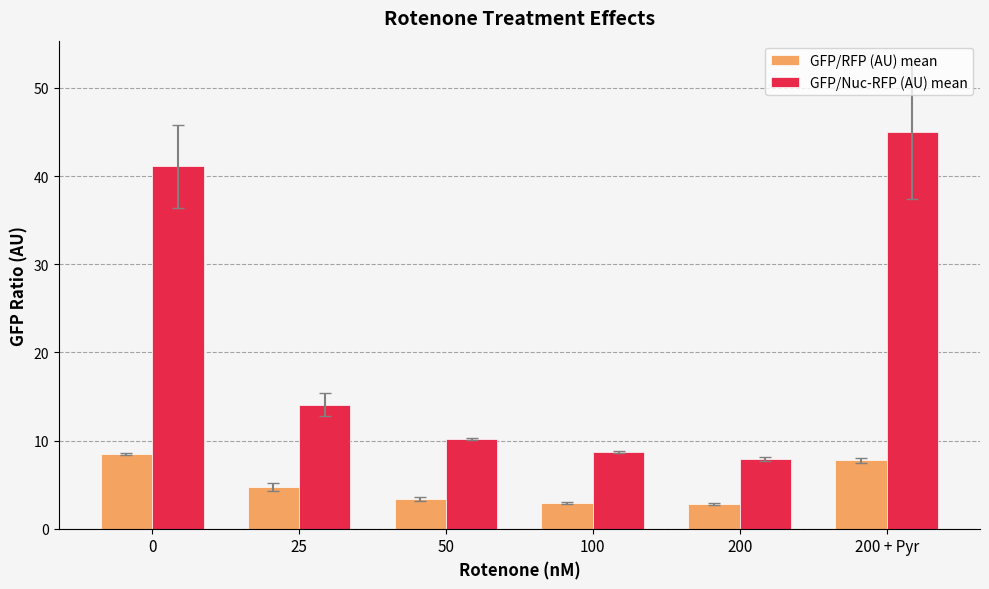

Which series has the largest total across all categories?

GFP/Nuc-RFP (AU) mean